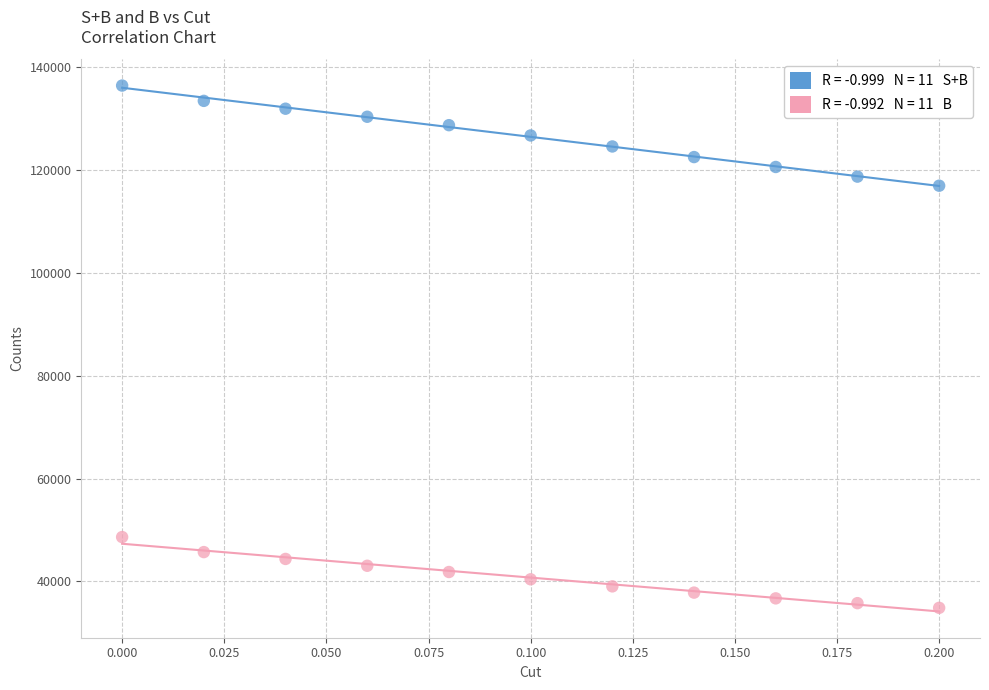

Across all data points, what is the range of Y values (max minus min)?

101548